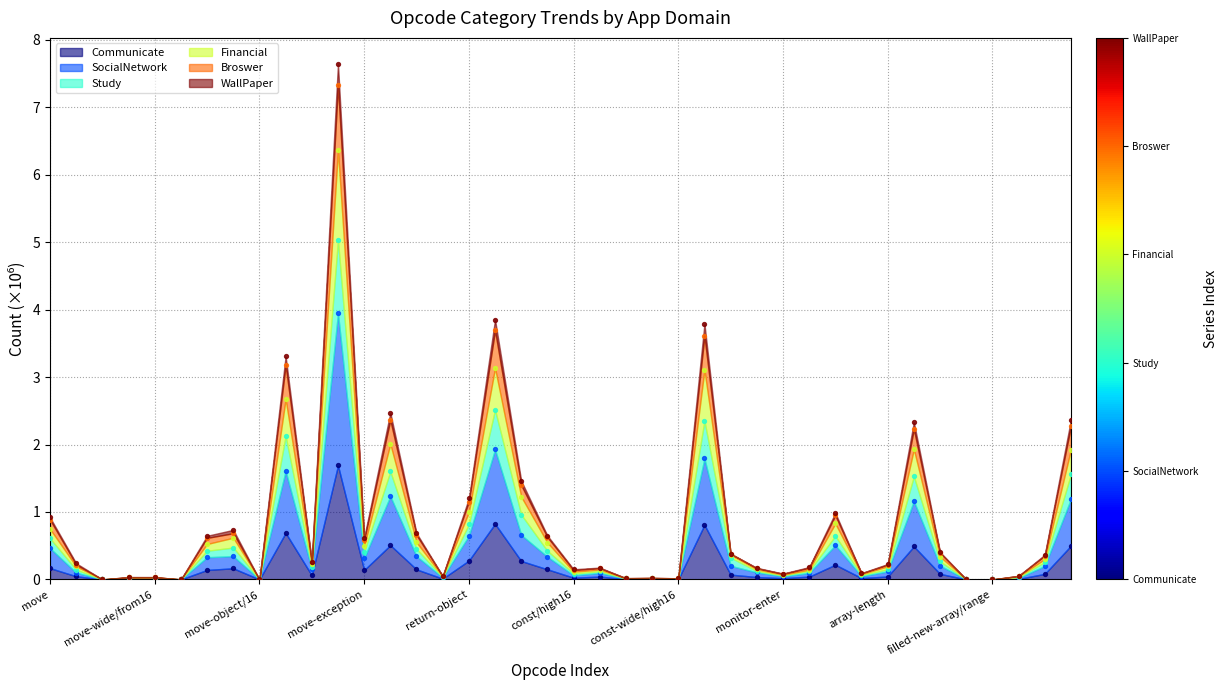

Which series contains the lowest Y value?

Communicate